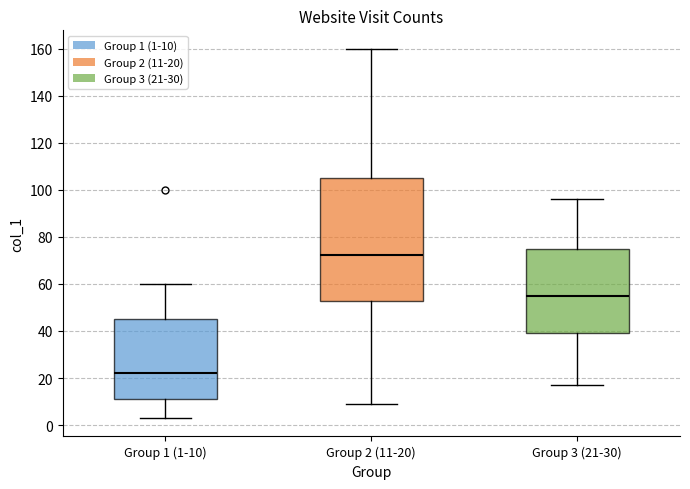

Reading left to right, transcribe this box plot: for each box, give where its median line is, the range the box spans, and where its two whiskers end, as read against the y-axis. The values are not printed on the chart, so give them approximately, as read against the axis.

Group 1 (1-10): median 22, box 12 to 46, whiskers 4 to 60
Group 2 (11-20): median 72, box 52 to 106, whiskers 10 to 160
Group 3 (21-30): median 56, box 40 to 74, whiskers 18 to 96